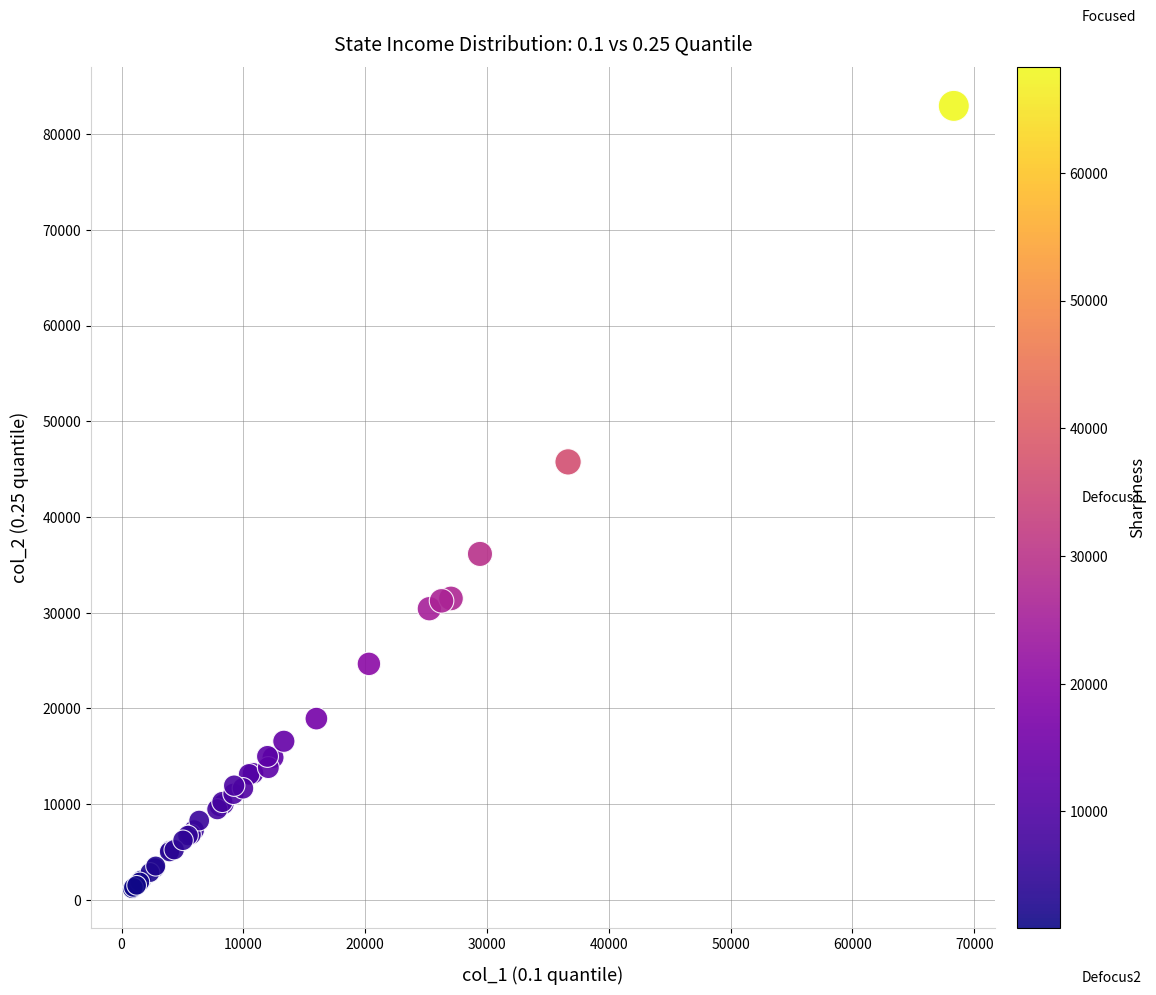

What Y value in the scatter plot is closest to 42053?

45757.0